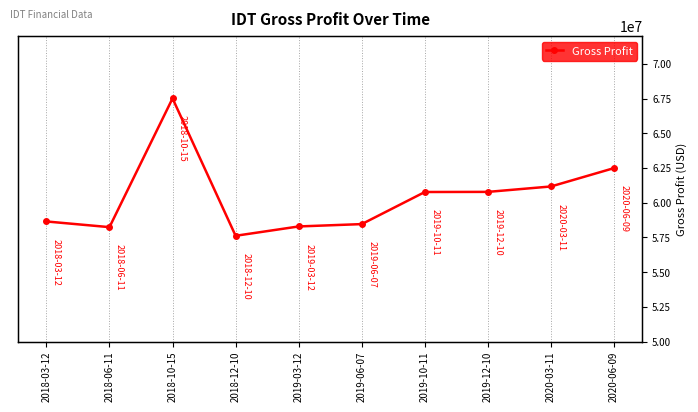

What is the ratio of the value at 2018-12-10 to the value at 2019-03-12?

1.0